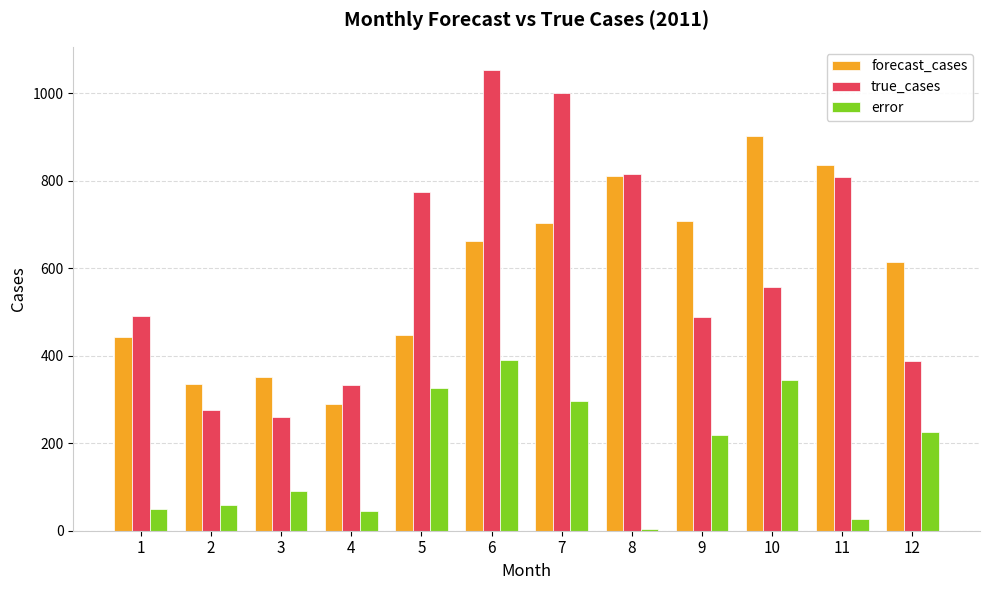

What is the total value across all series at 9?

1417.3